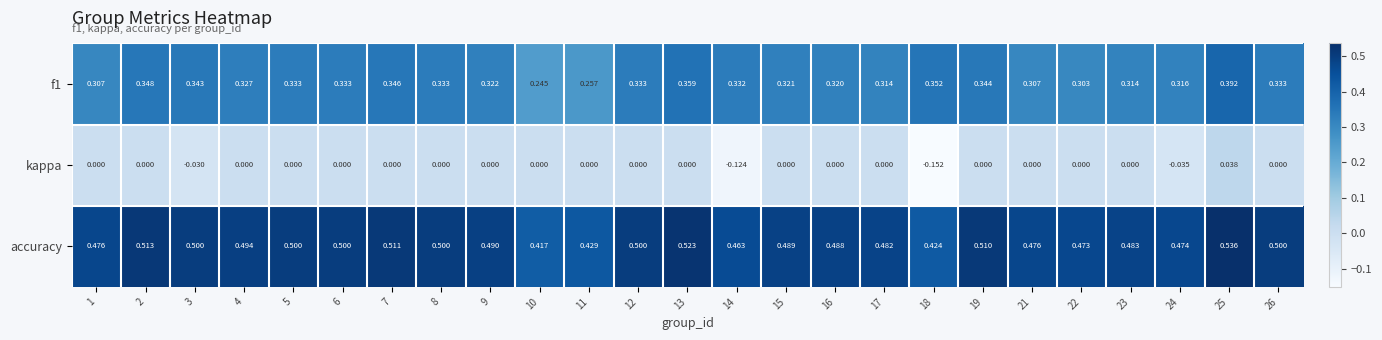

Between 22 and 24, which series saw the biggest shift?

kappa